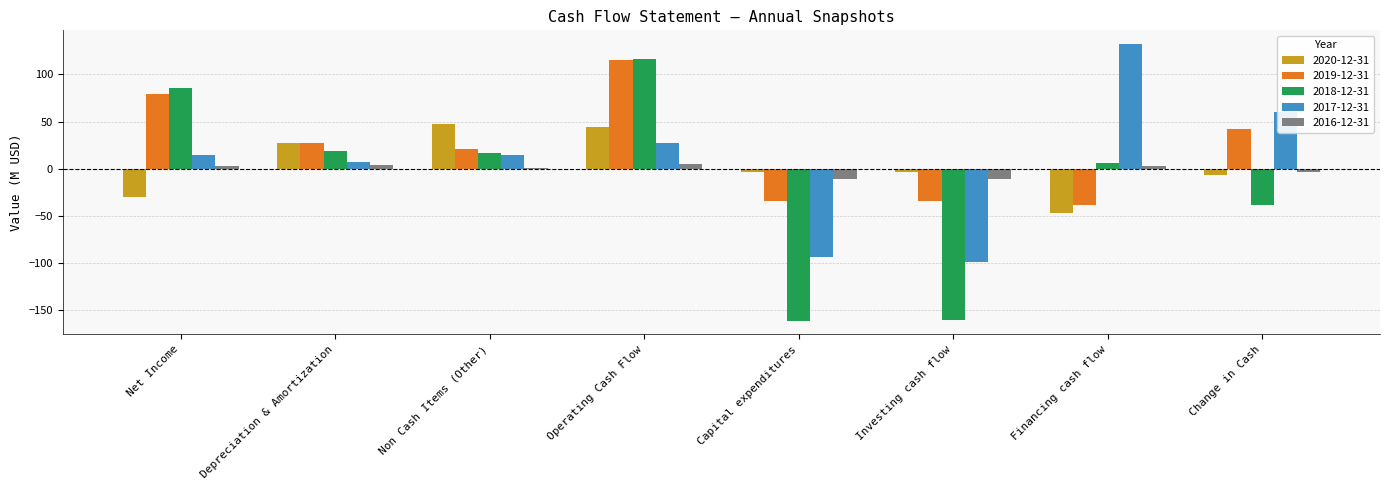

Which series has the largest range (max minus min)?

2018-12-31